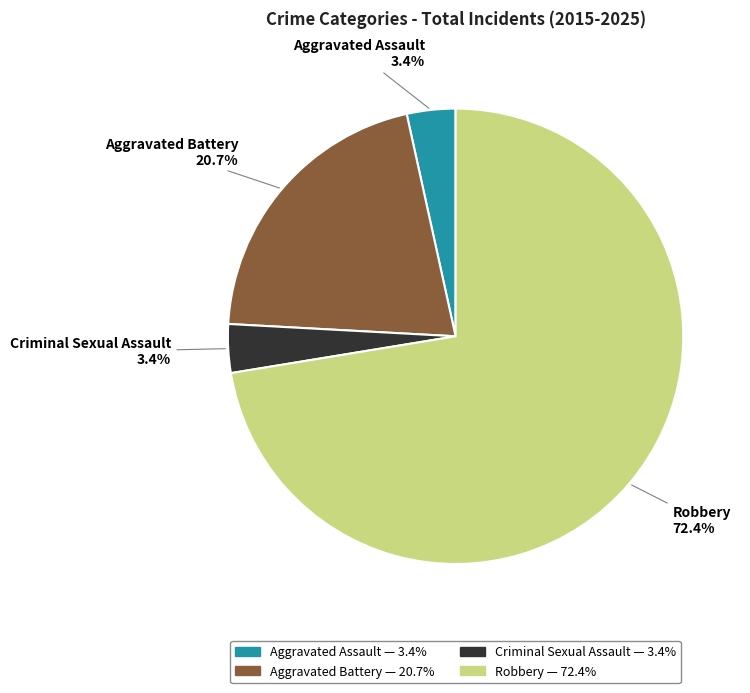

Which category has the biggest portion of the pie?

Robbery